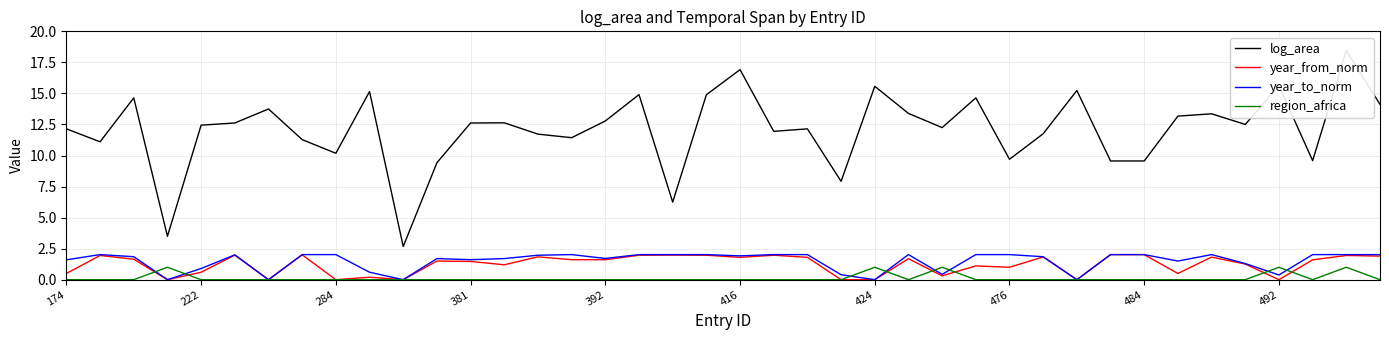

What is the maximum value for region_africa?

1.0